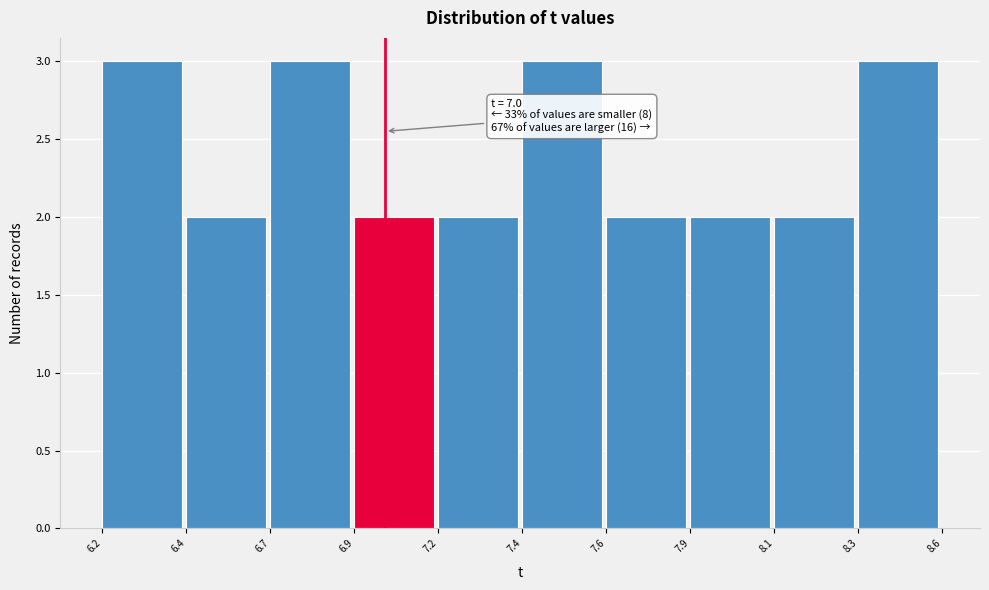

Reading left to right, list all the values displayed in this chart.

3	2	3	2	2	3	2	2	2	3